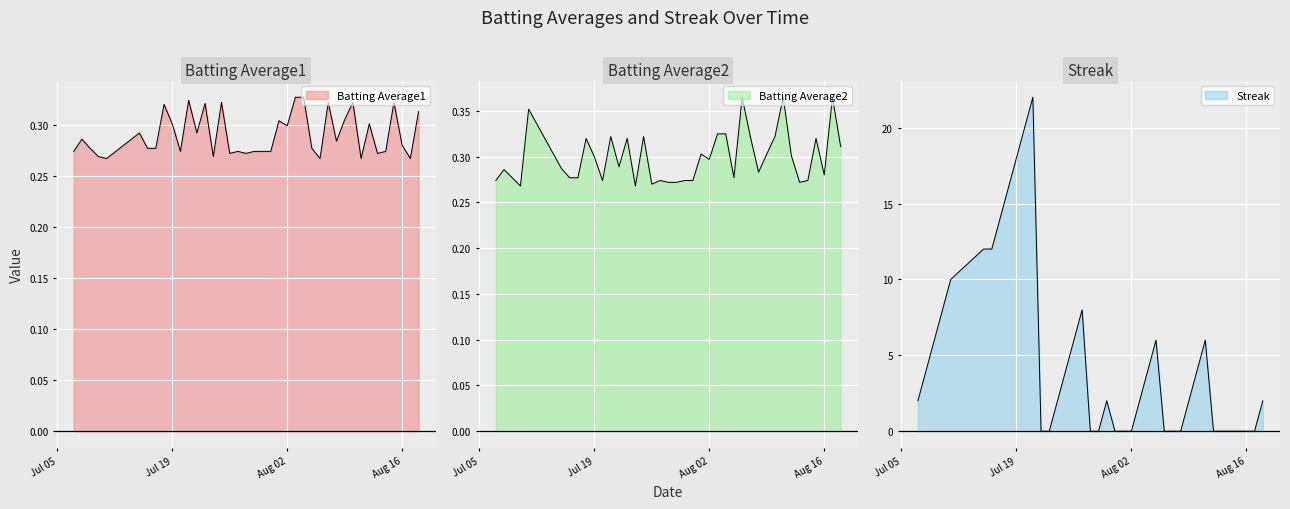

True or false: Streak and Batting Average2 intersect in this chart.

True